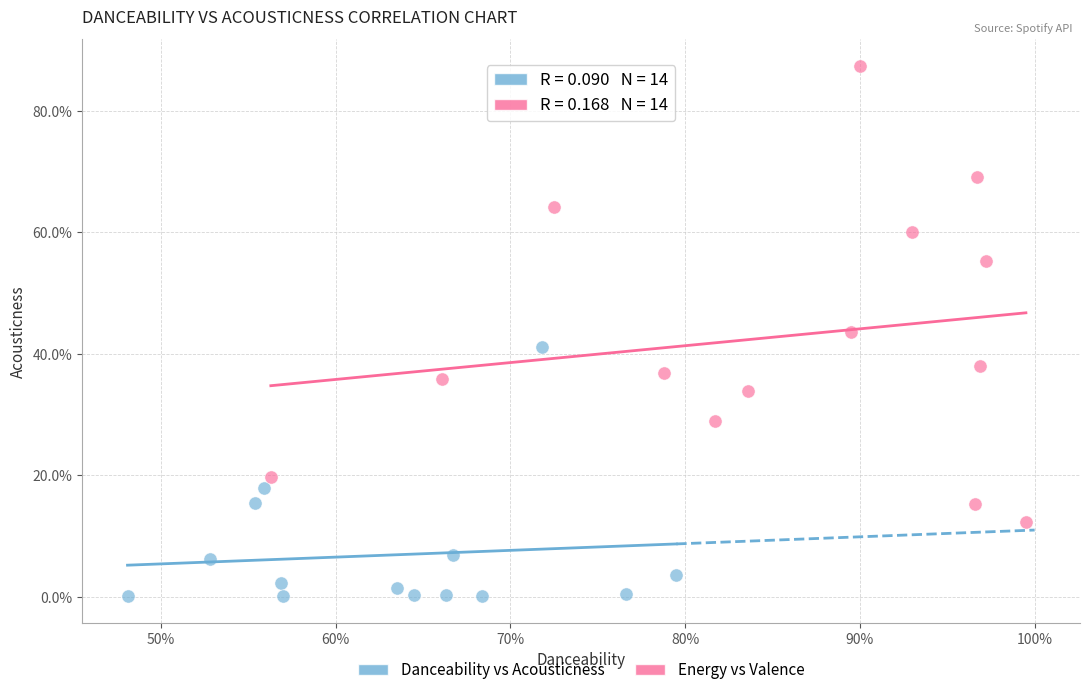

Which series contains the lowest Y value?

Danceability vs Acousticness